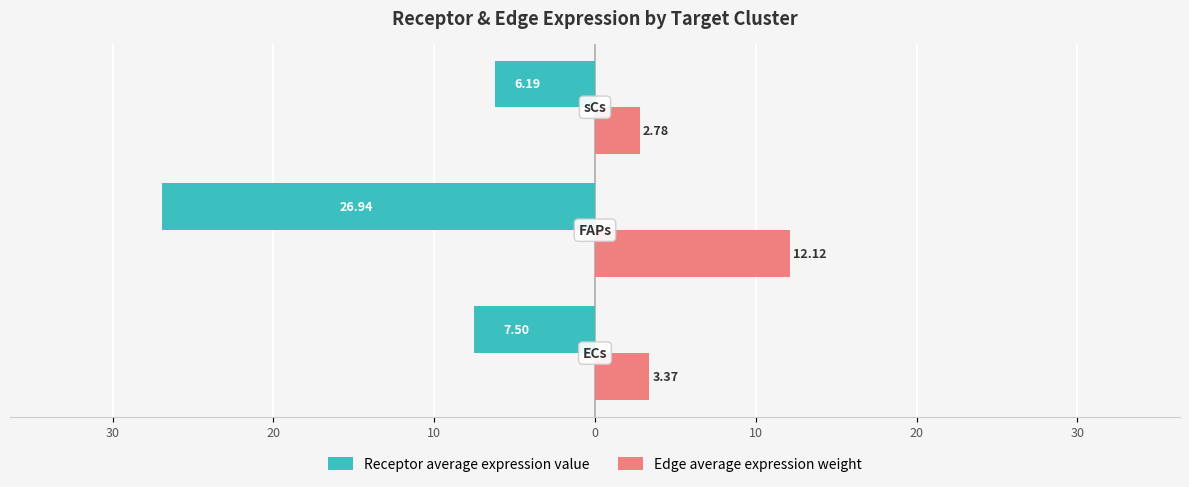

What are all the series names shown in the legend?

Receptor average expression value, Edge average expression weight